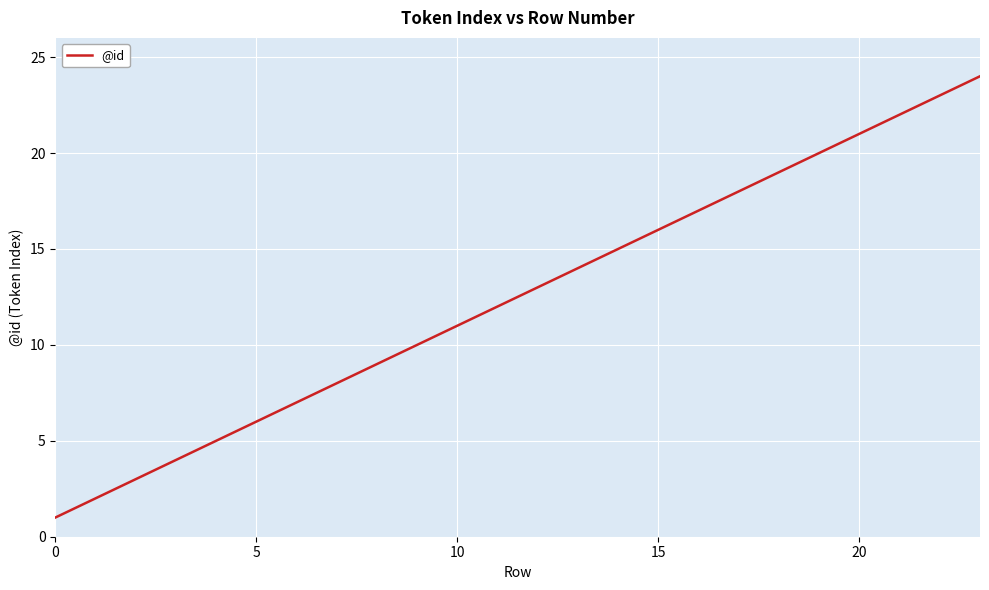

Reading left to right, transcribe all the data shown in this chart.

1	2	3	4	5	6	7	8	9	10	11	12	13	14	15	16	17	18	19	20	21	22	23	24